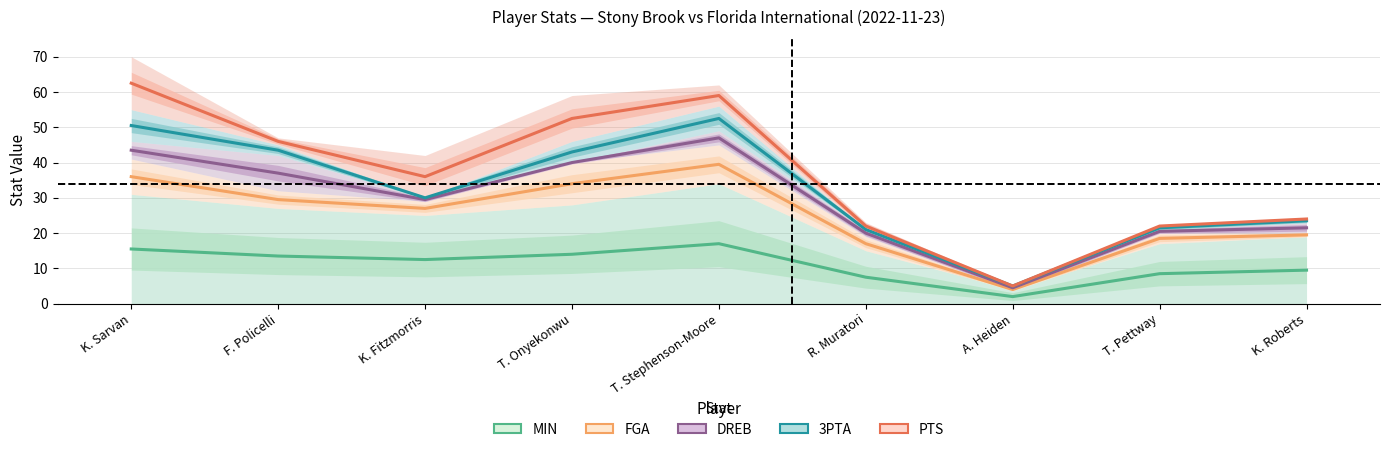

How many data points does each series have?

9